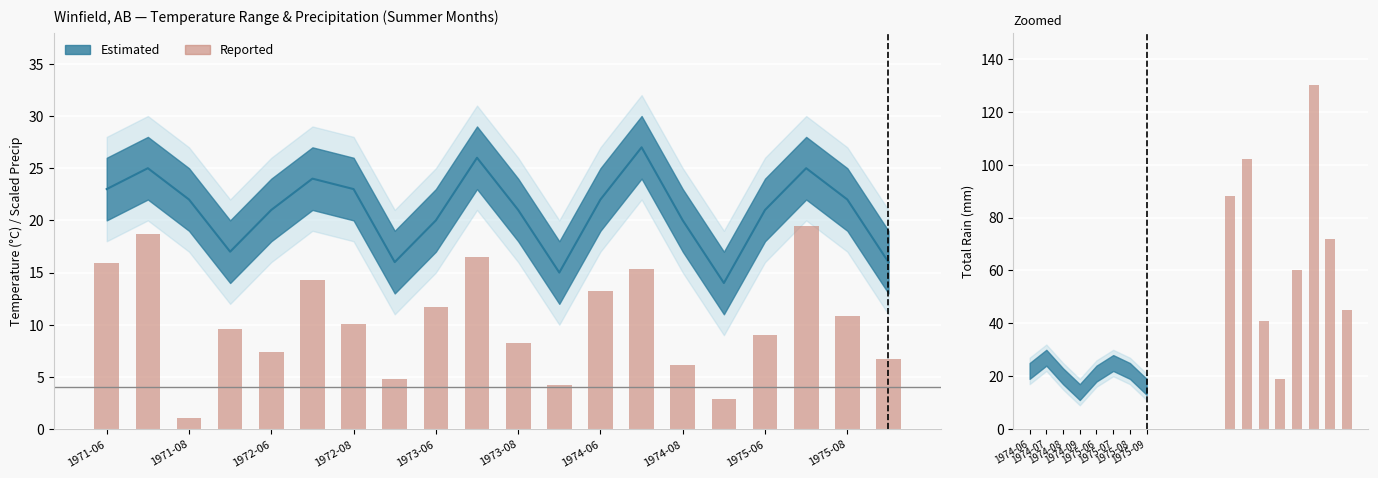

What is the smallest value displayed?

19